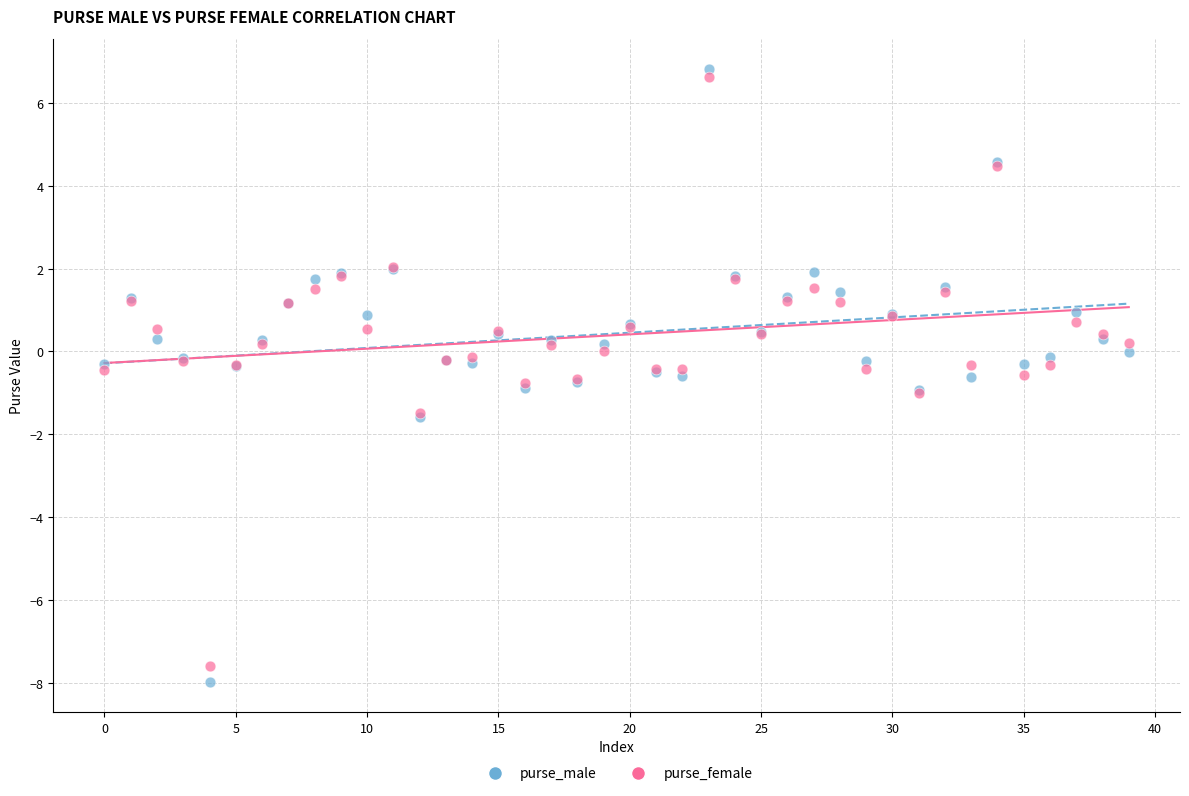

Which series has the widest spread of Y values?

purse_male